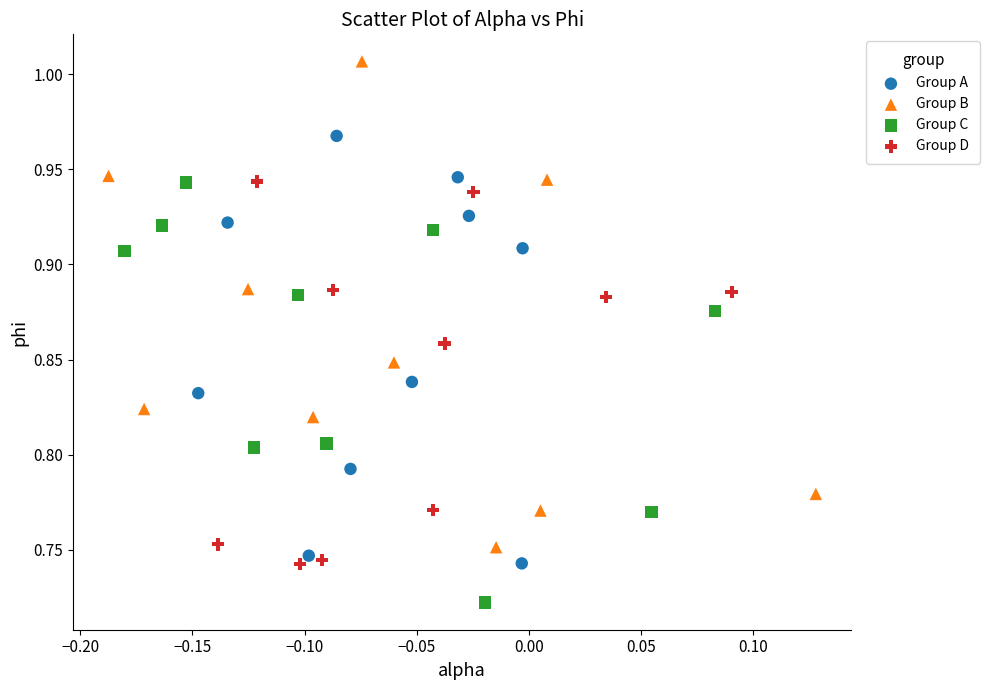

Which series contains the lowest Y value?

Group C